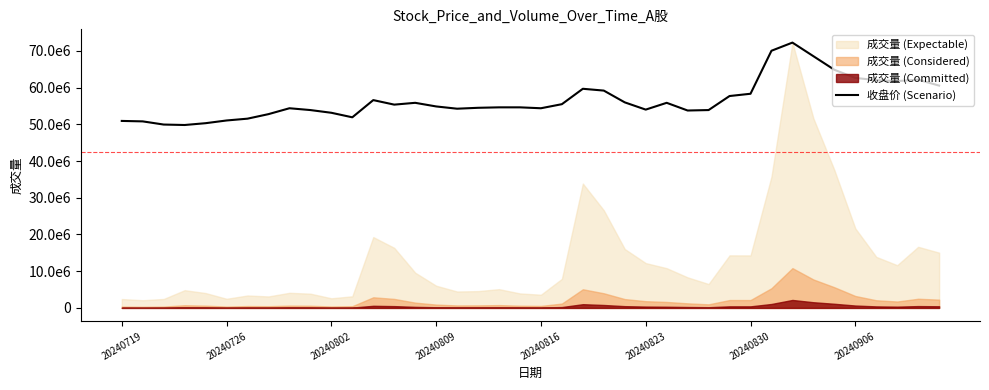

What is the change in value from 21 to 27?

-1725805.8